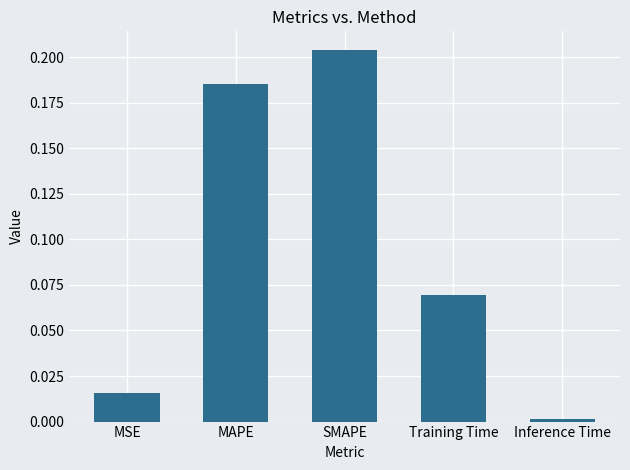

What is the label of the 3rd bar from the right?

SMAPE